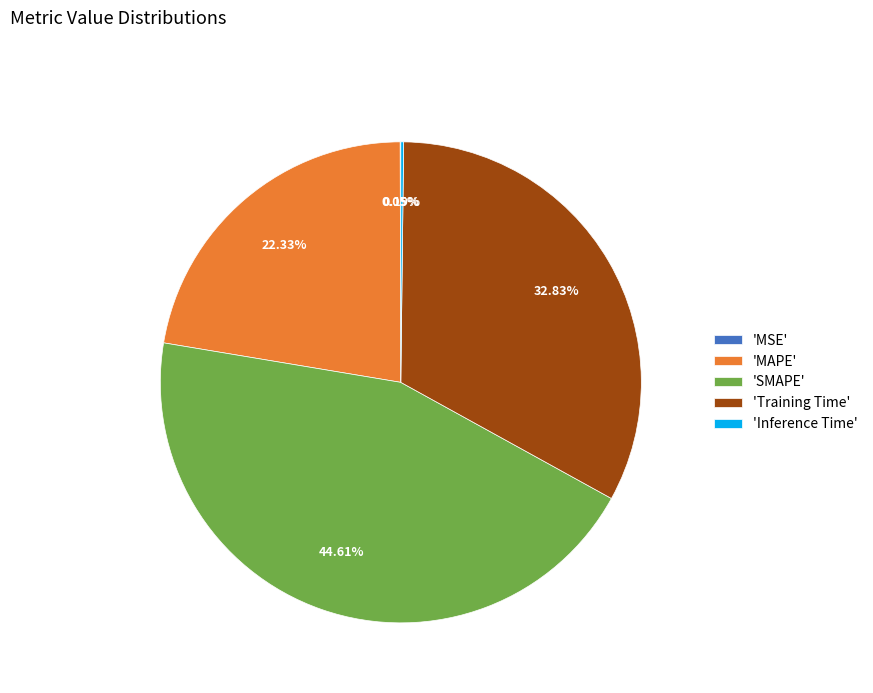

Does any single category account for the majority?

No